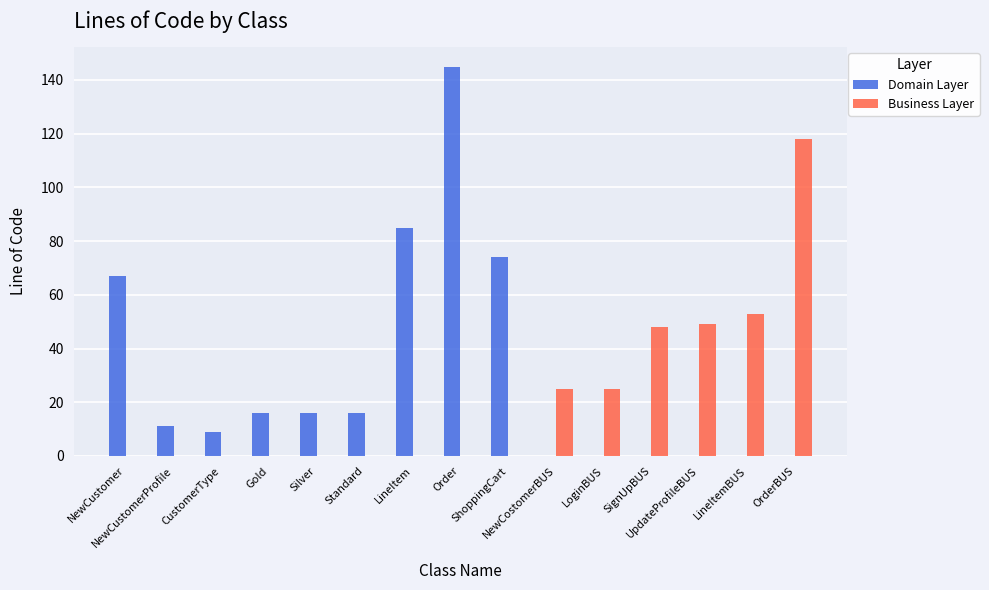

Reading right to left, list all the values displayed in this chart.

Domain Layer: OrderBUS=0	LineItemBUS=0	UpdateProfileBUS=0	SignUpBUS=0	LoginBUS=0	NewCostomerBUS=0	ShoppingCart=74	Order=145	LineItem=85	Standard=16	Silver=16	Gold=16	CustomerType=9	NewCustomerProfile=11	NewCustomer=67
Business Layer: OrderBUS=118	LineItemBUS=53	UpdateProfileBUS=49	SignUpBUS=48	LoginBUS=25	NewCostomerBUS=25	ShoppingCart=0	Order=0	LineItem=0	Standard=0	Silver=0	Gold=0	CustomerType=0	NewCustomerProfile=0	NewCustomer=0